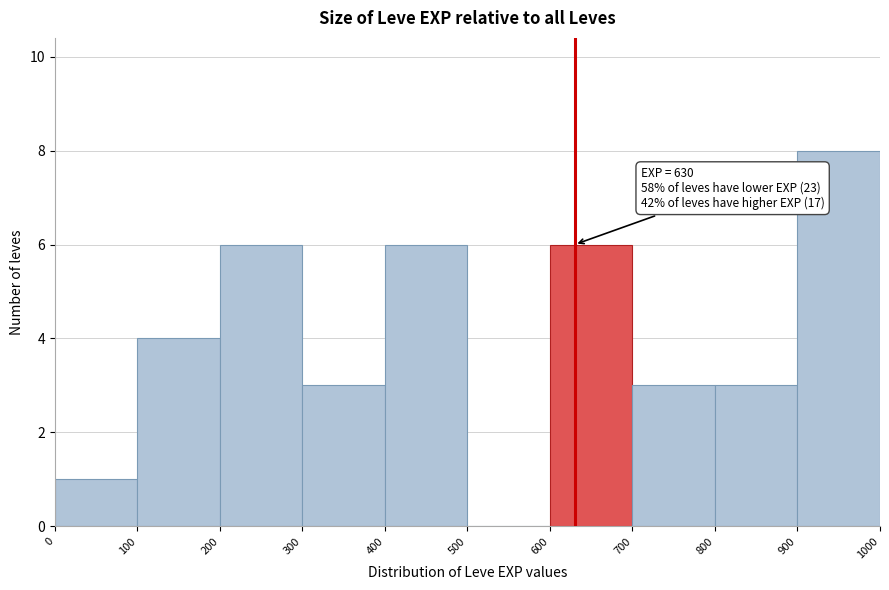

Which range on the x-axis has the tallest bar?

900 to 1000